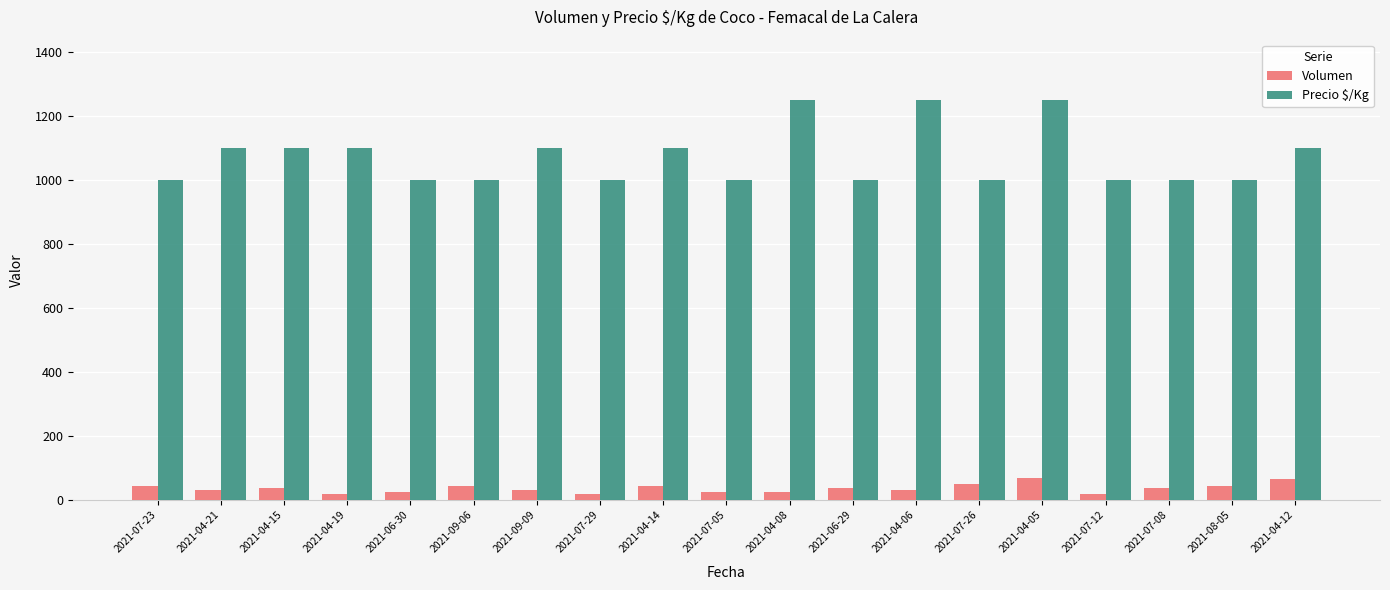

What is the average value of the Volumen series?

37